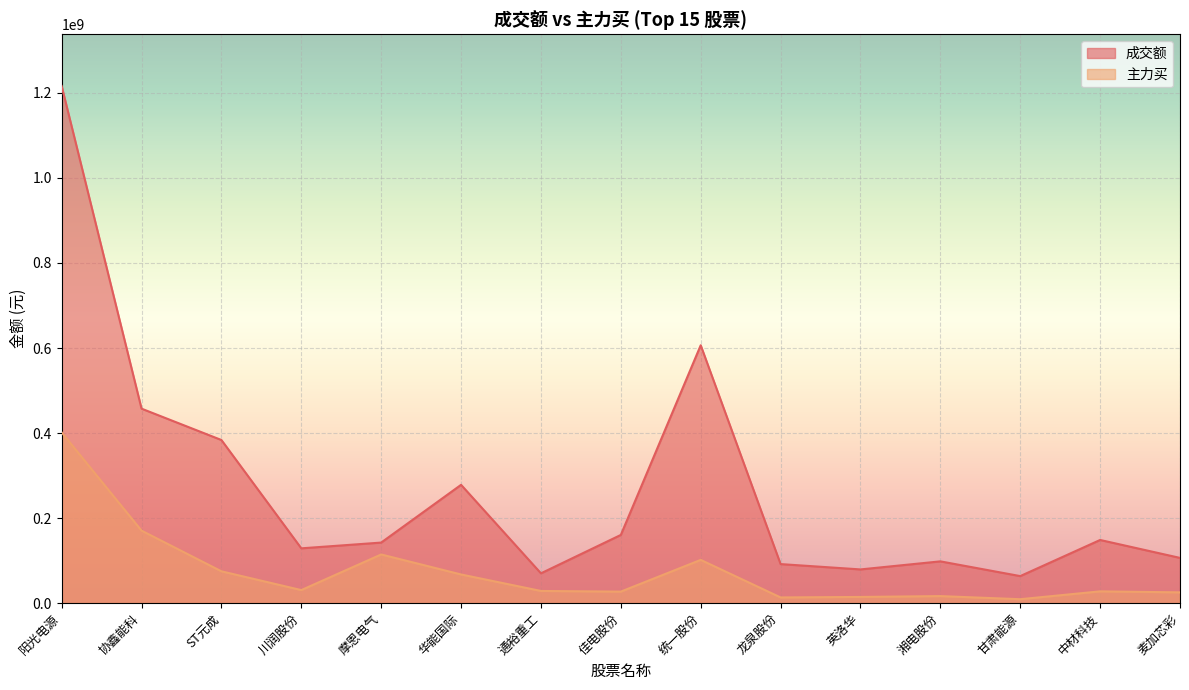

True or false: 成交额 and 主力买 intersect in this chart.

False